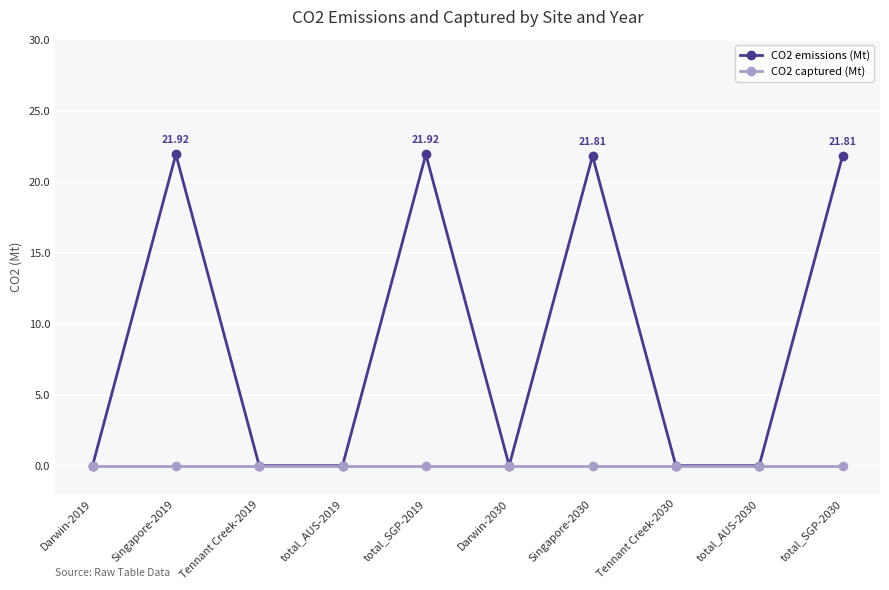

Which series has the largest range (max minus min)?

CO2 emissions (Mt)